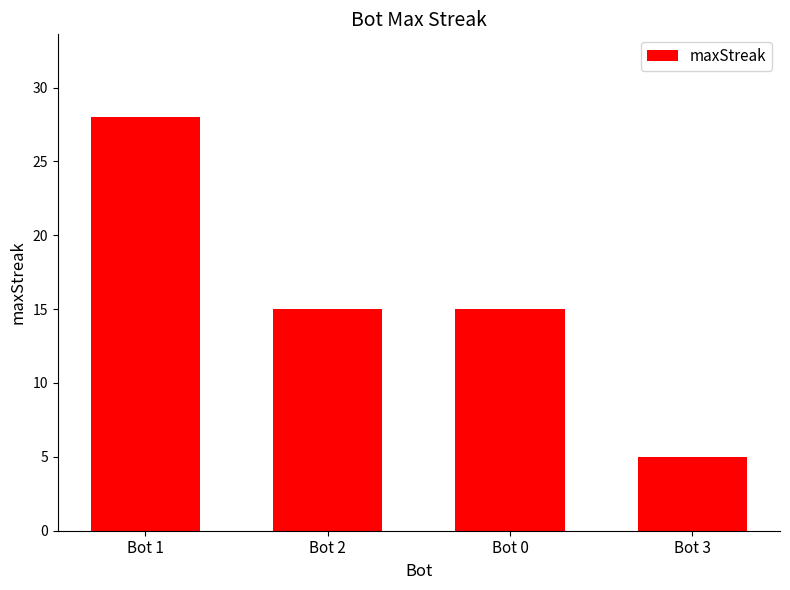

How many data points does each series have?

4